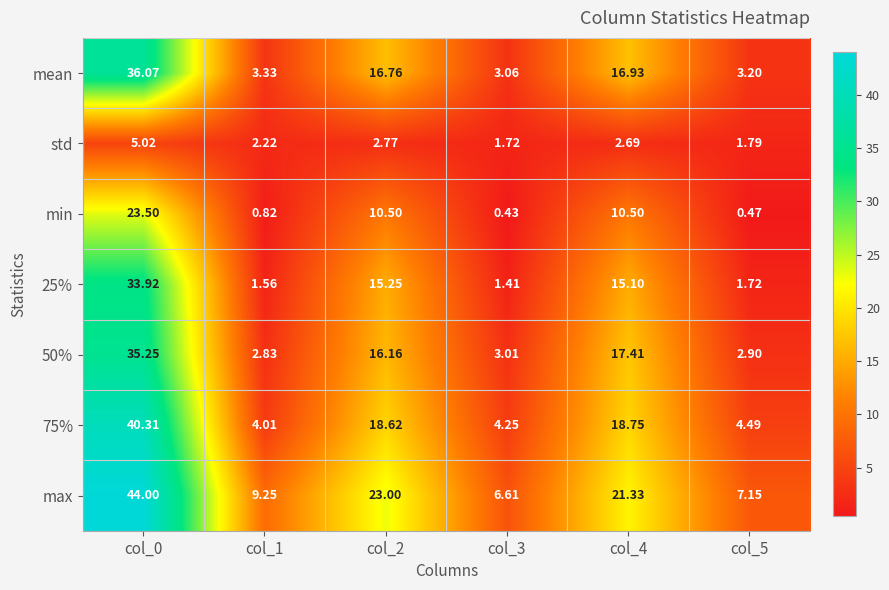

Which series has the widest spread of values?

max